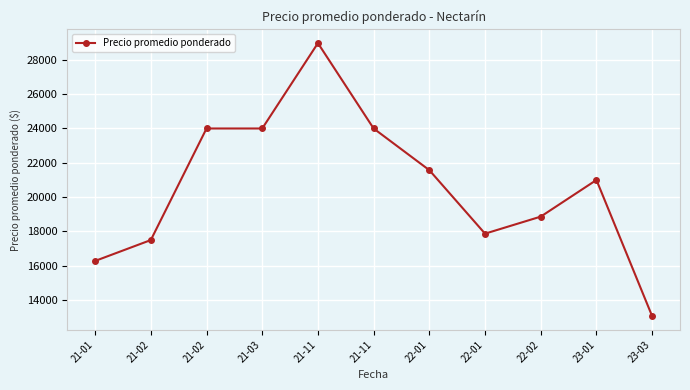

What is the greatest value displayed?

28973.5